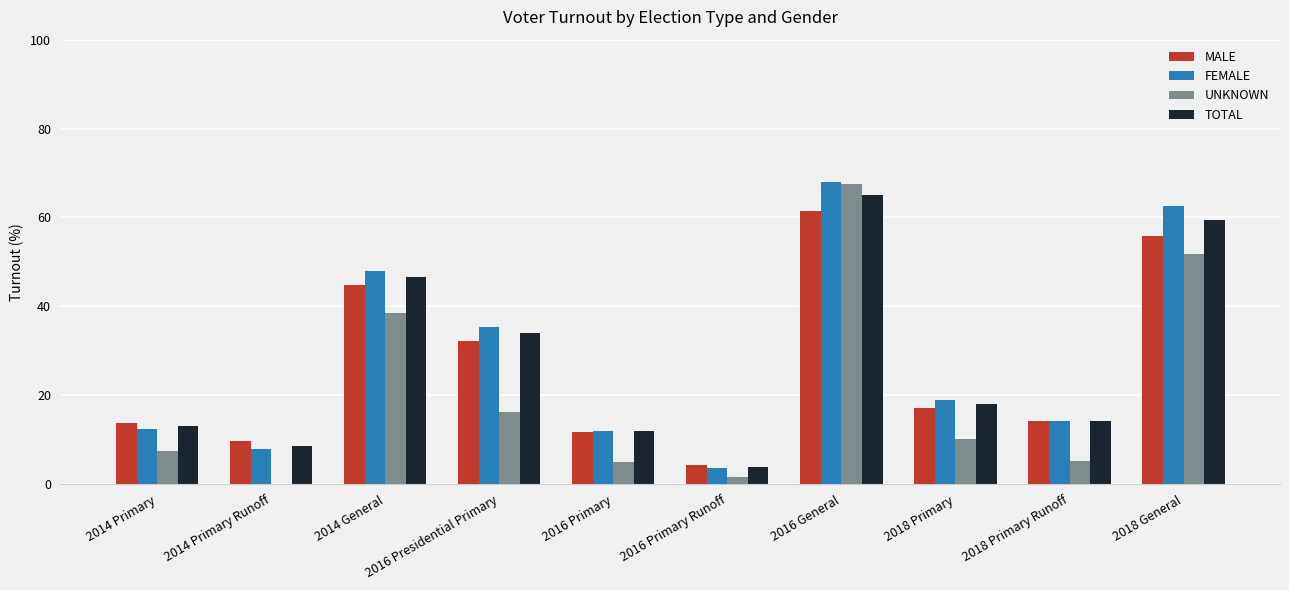

Which series has the largest range (max minus min)?

UNKNOWN